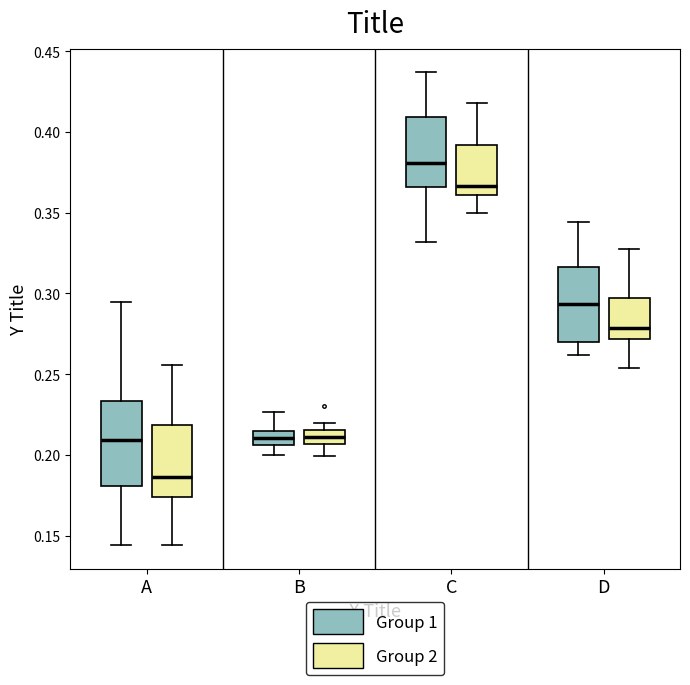

Where is the upper edge of the box for B (Group 1) on the y-axis? The values are not printed on the chart, so give them approximately, as read against the axis.

0.215